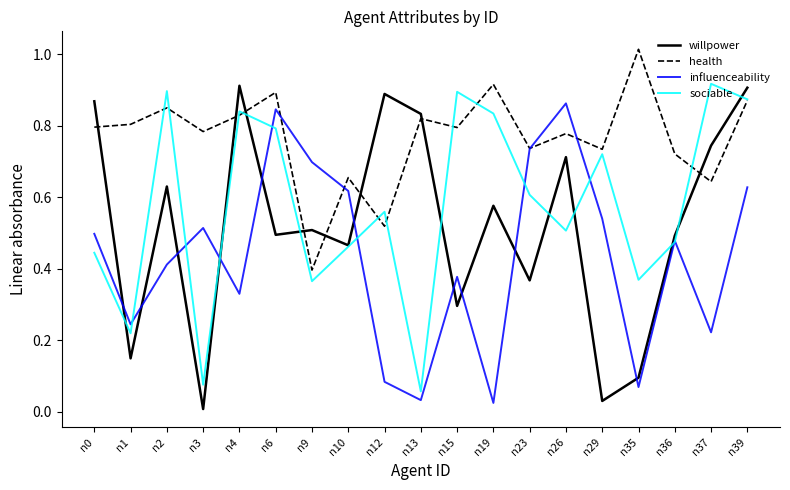

Rank the series at n0 from highest to lowest value.

willpower, health, influenceability, sociable